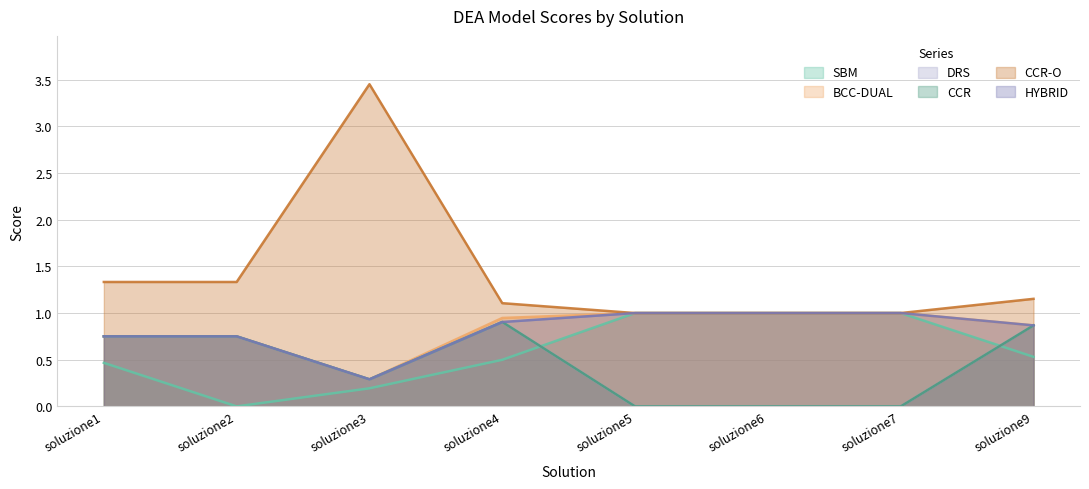

At which category is the sum across all series the highest?

soluzione4